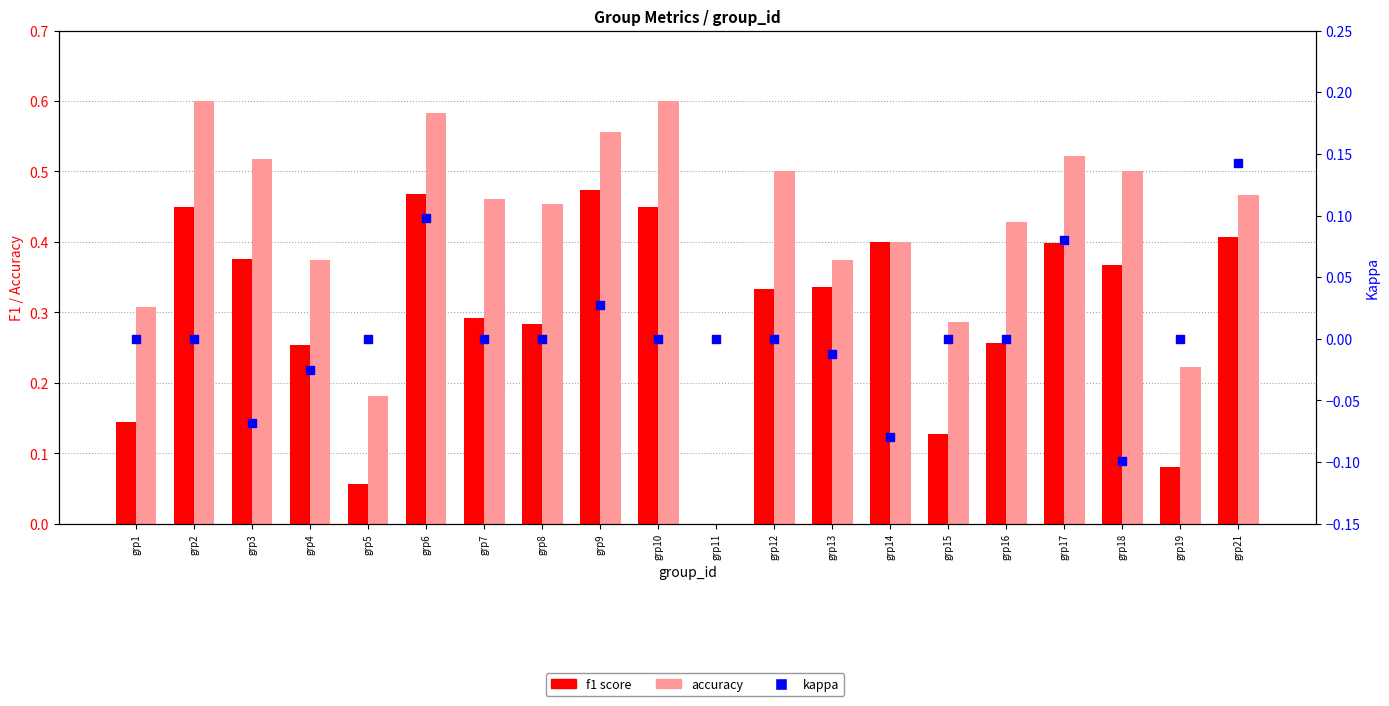

What are all the series names shown in the legend?

f1 score, accuracy, kappa